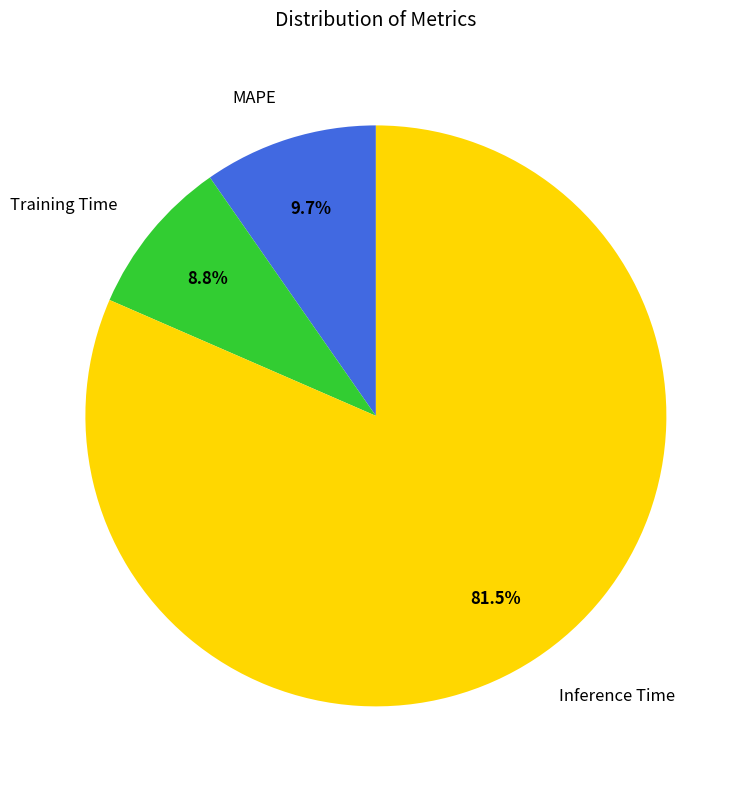

How many segments does this pie chart have?

3